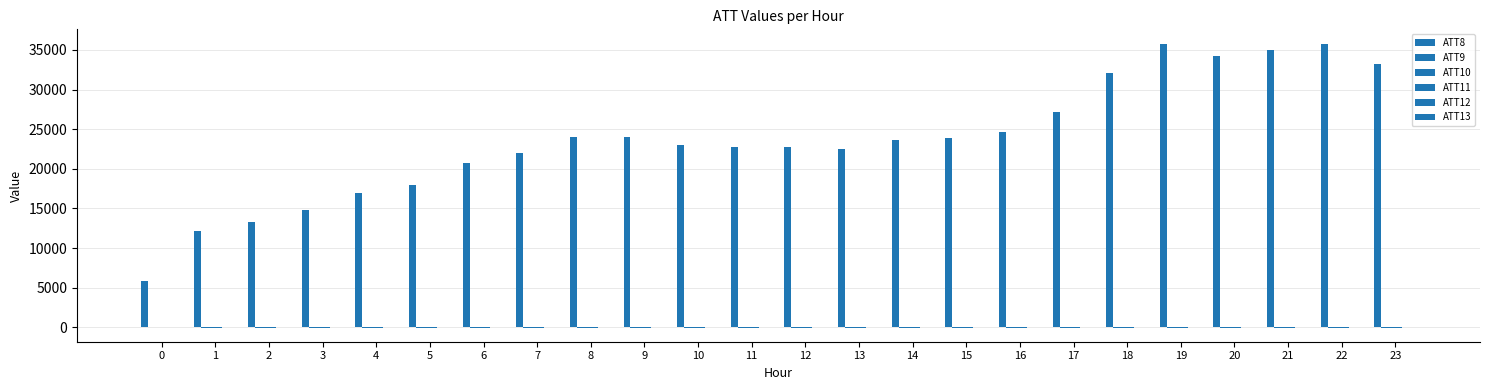

How many groups of bars are there?

24